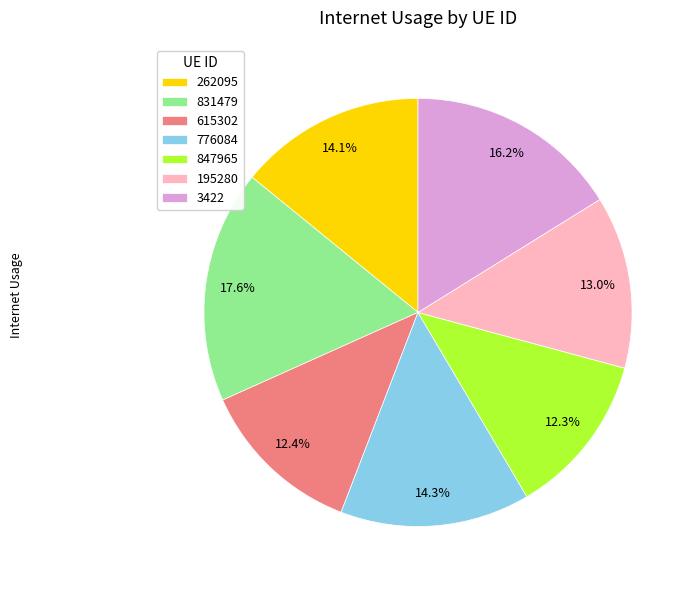

To the nearest percent, what is the difference between the 262095 and 3422 slice percentages?

2%